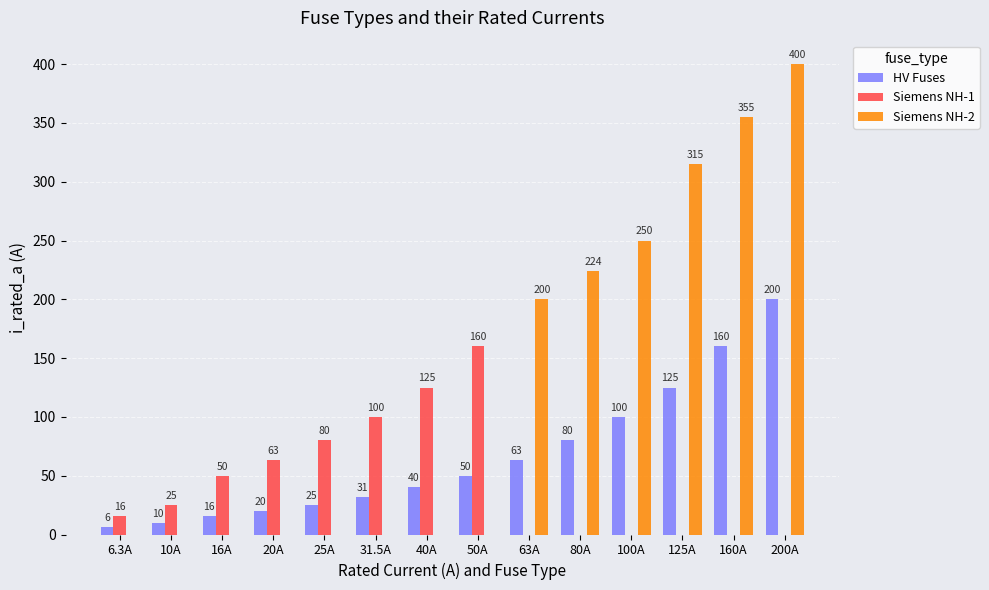

Between 10A and 40A, which series saw the biggest shift?

Siemens NH-1